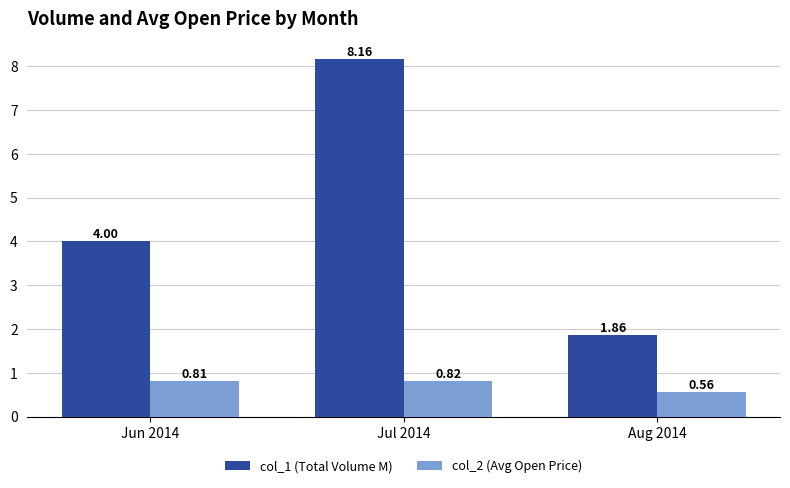

True or false: col_1 (Total Volume M) has a value of 8.2 at Jul 2014.

True